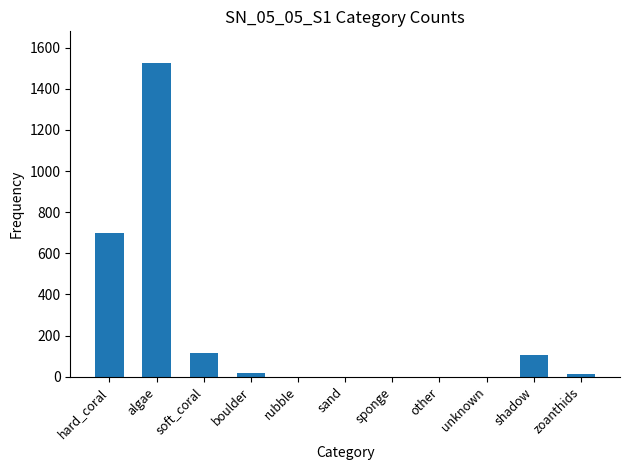

True or false: the data shows 0 at unknown.

True